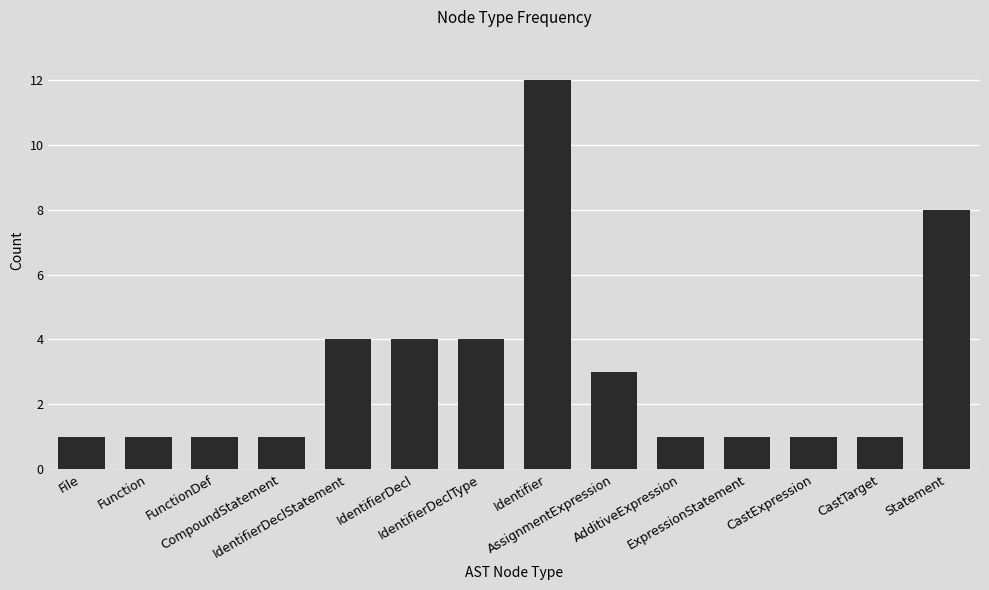

True or false: the data shows 7 at IdentifierDeclStatement.

False